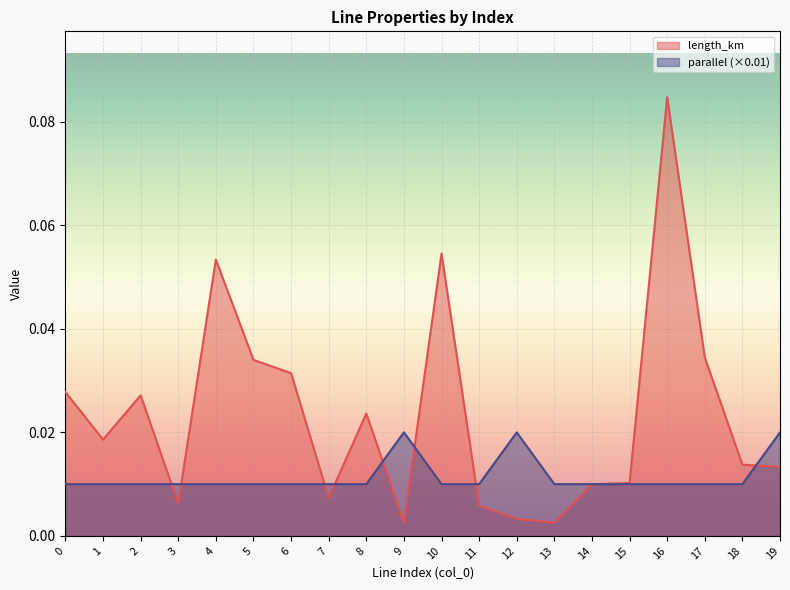

Reading left to right, list all the values displayed in this chart.

length_km: 0=0.0	1=0.0	2=0.0	3=0.0	4=0.1	5=0.0	6=0.0	7=0.0	8=0.0	9=0.0	10=0.1	11=0.0	12=0.0	13=0.0	14=0.0	15=0.0	16=0.1	17=0.0	18=0.0	19=0.0
parallel: 0=0.0	1=0.0	2=0.0	3=0.0	4=0.0	5=0.0	6=0.0	7=0.0	8=0.0	9=0.0	10=0.0	11=0.0	12=0.0	13=0.0	14=0.0	15=0.0	16=0.0	17=0.0	18=0.0	19=0.0